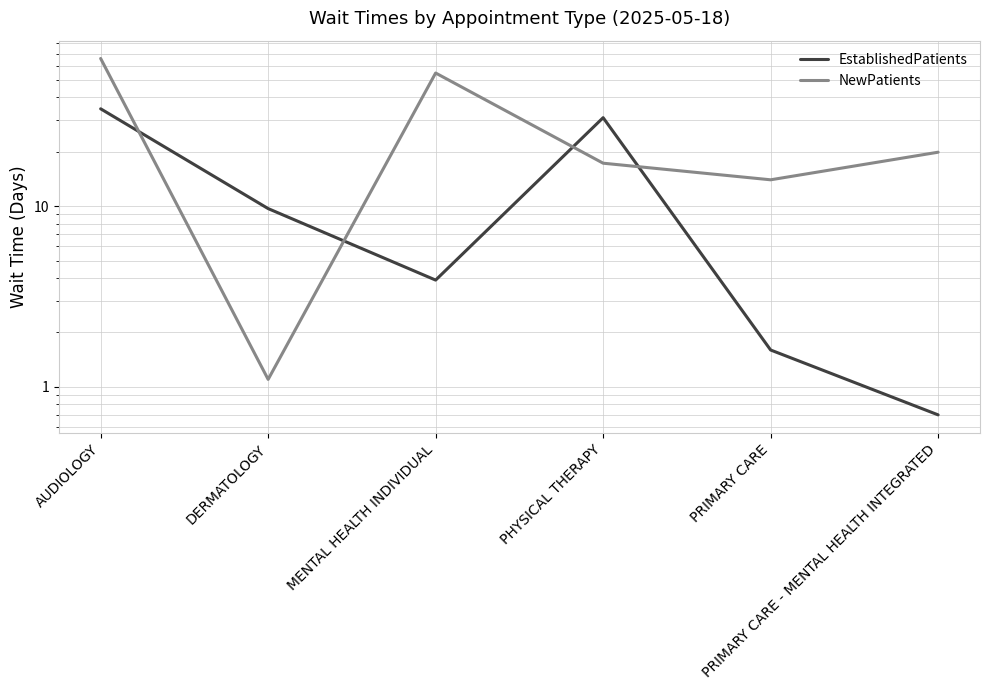

Is the value of NewPatients at PRIMARY CARE - MENTAL HEALTH INTEGRATED greater than the value of EstablishedPatients at PHYSICAL THERAPY?

No